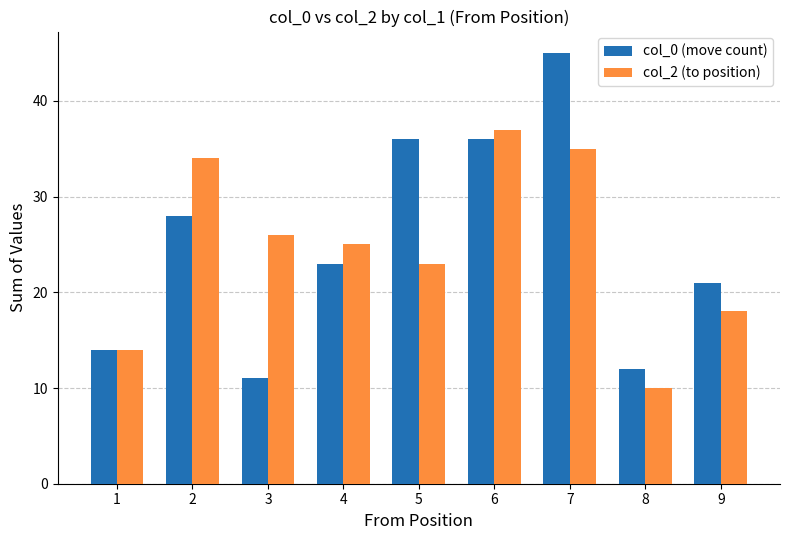

At 3, list the series in order from smallest to largest.

col_0, col_2